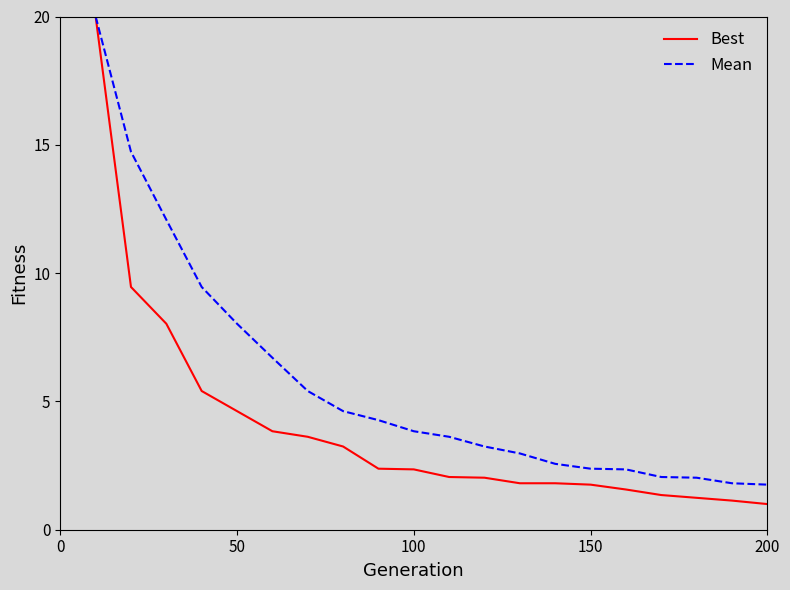

Rank the series by their average value, from lowest to highest.

Best, Mean